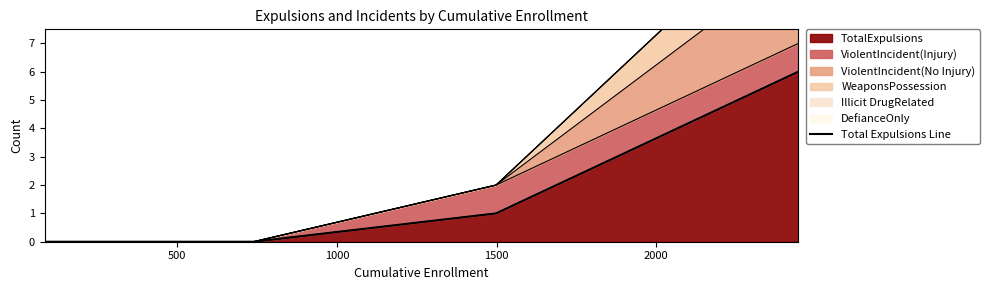

Reading left to right, what are all the values shown in this chart?

0	0	0	0	0	0	0	1	6